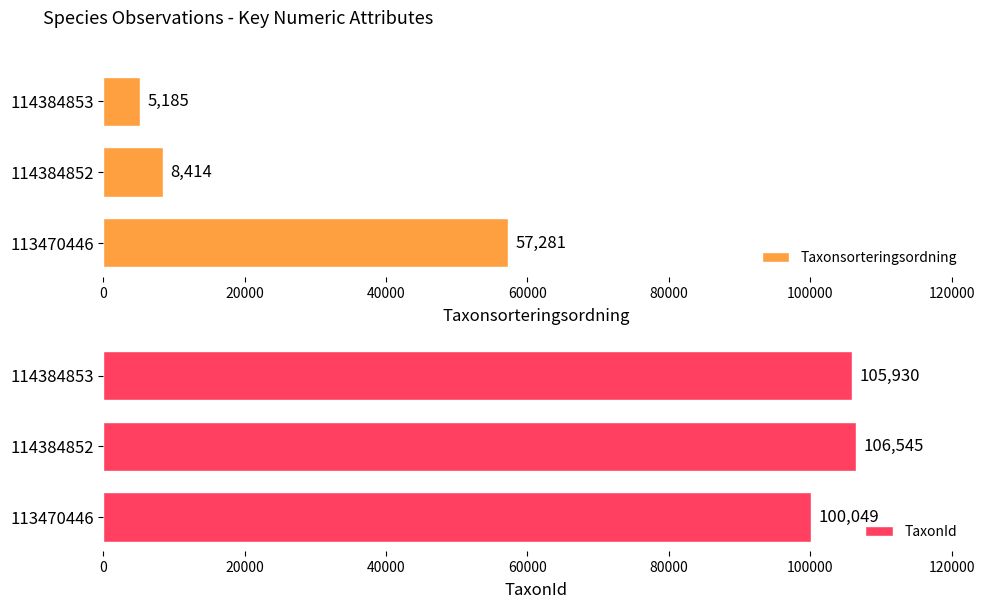

Rank the categories by TaxonId value from highest to lowest.

114384852, 114384853, 113470446